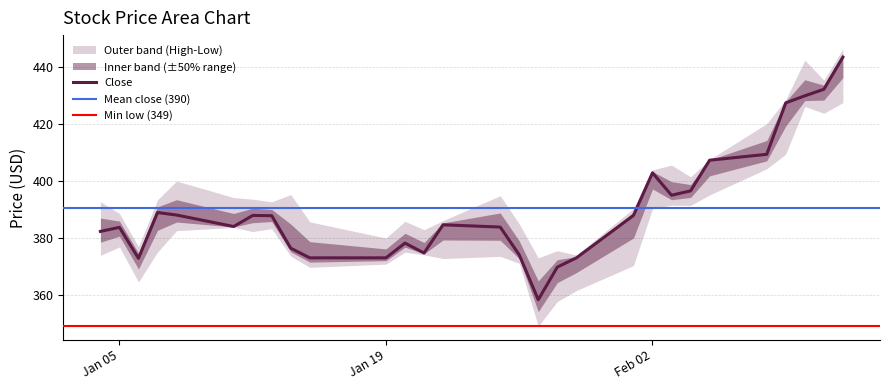

Is this an area chart (filled region under the line)?

No